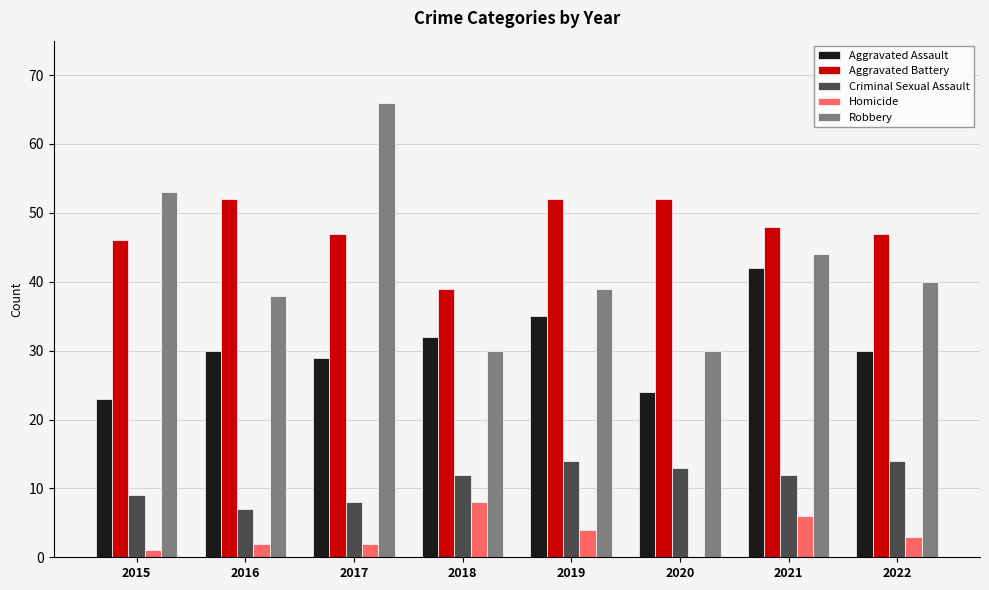

The Aggravated Assault series shows 30 at 2022. True or false?

True